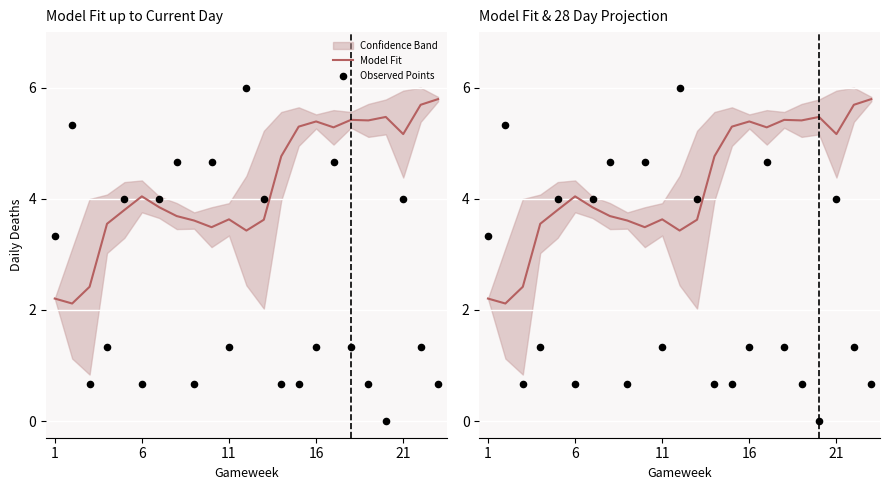

Which series reaches the minimum Y coordinate?

Observed Points